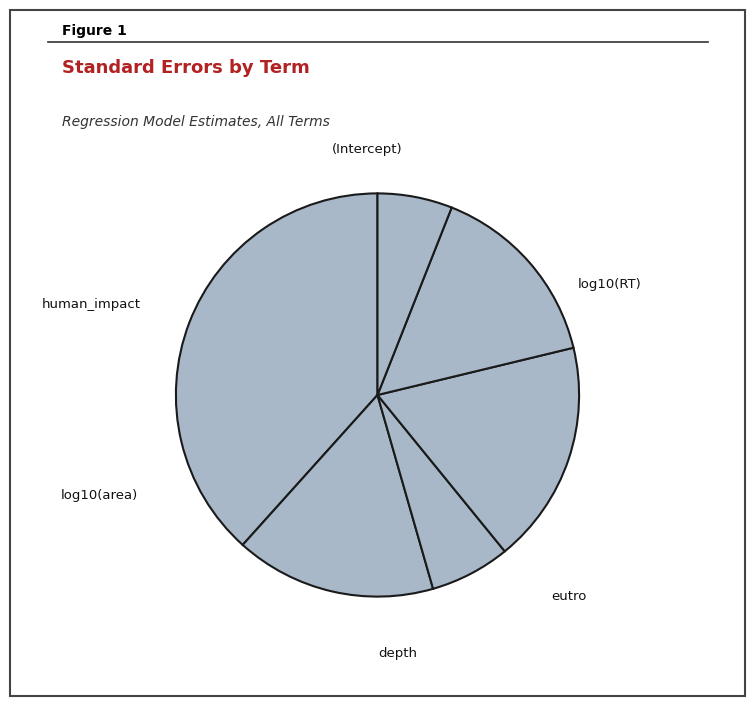

To the nearest percent, what percentage of the pie is depth?

18%